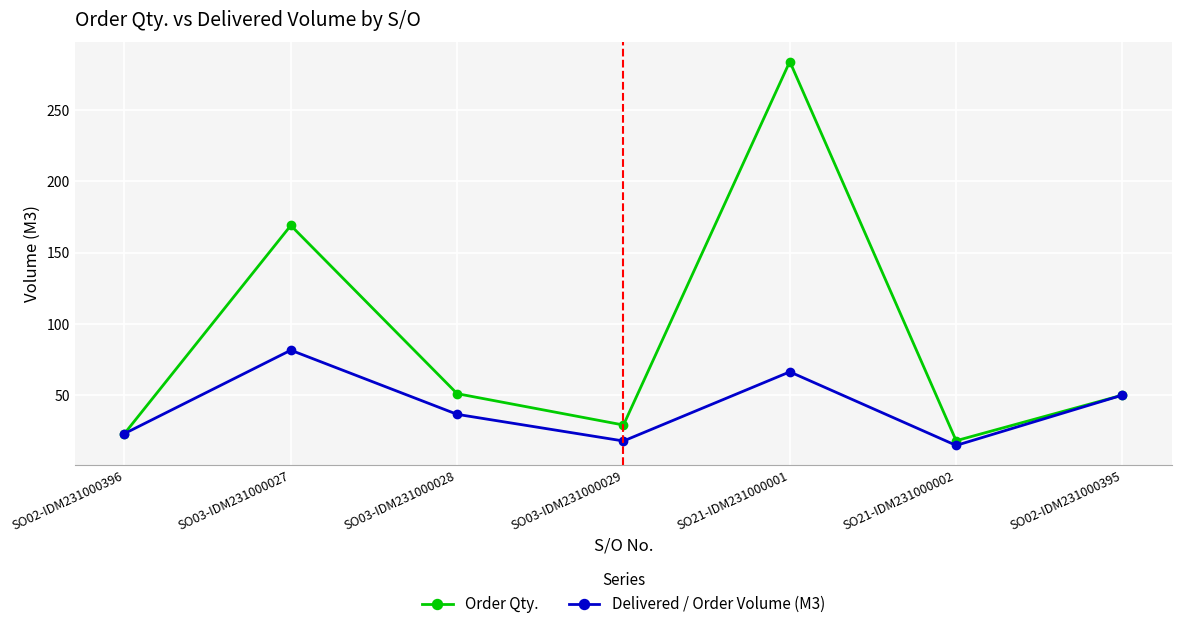

How many interior local valleys does the Order Qty. series have?

2